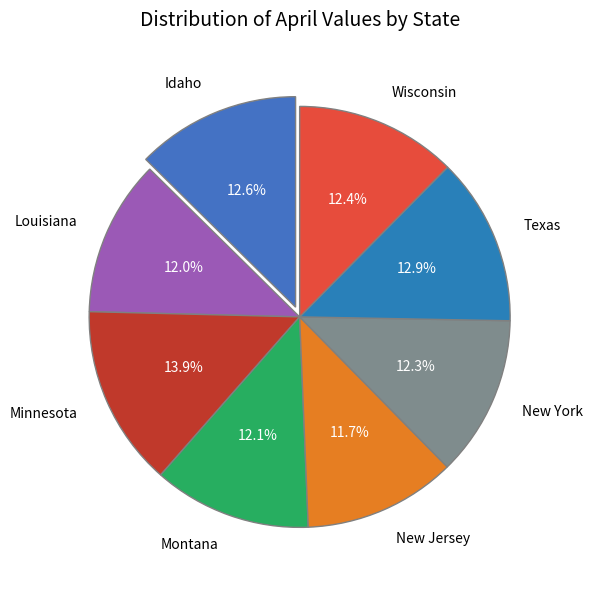

Is there any slice that represents more than half of the pie?

No